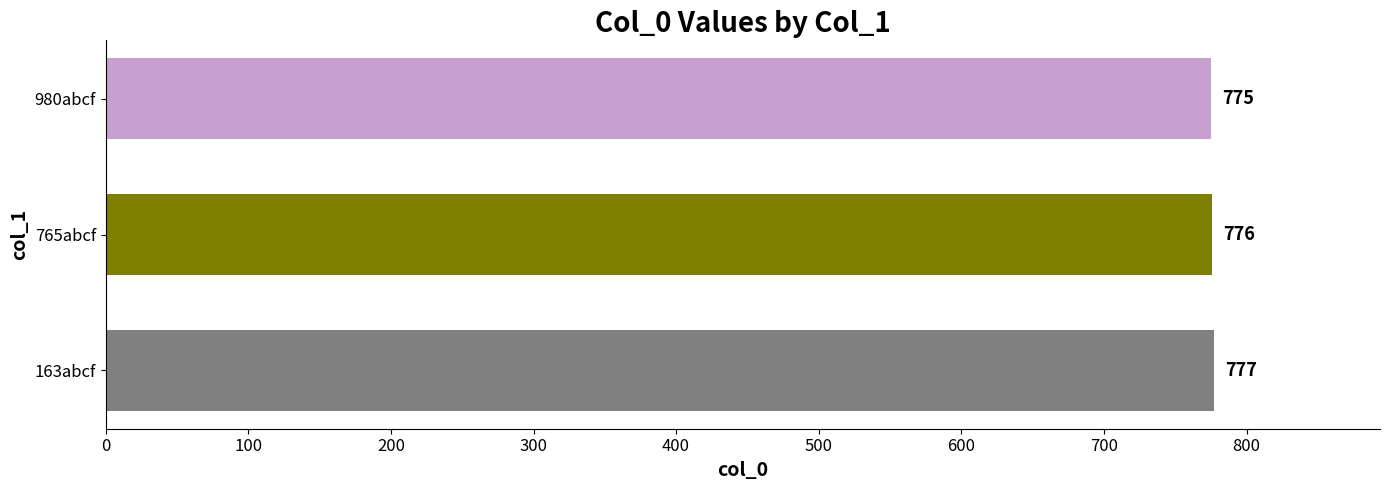

What is the value of the 2nd bar from the top?

776